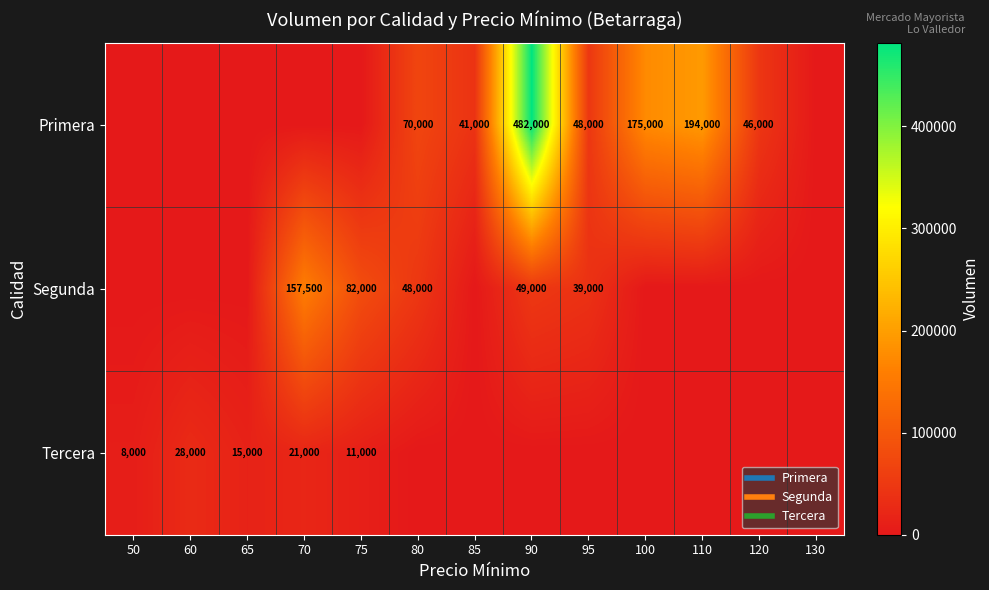

What is the total value across all series at 100?

175000